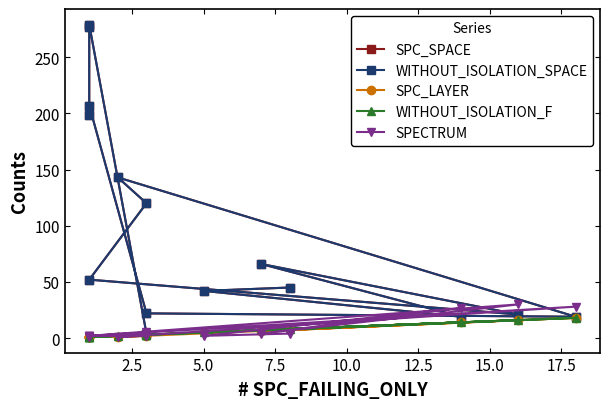

The value of SPC_LAYER at 12 is 1. True or false?

False